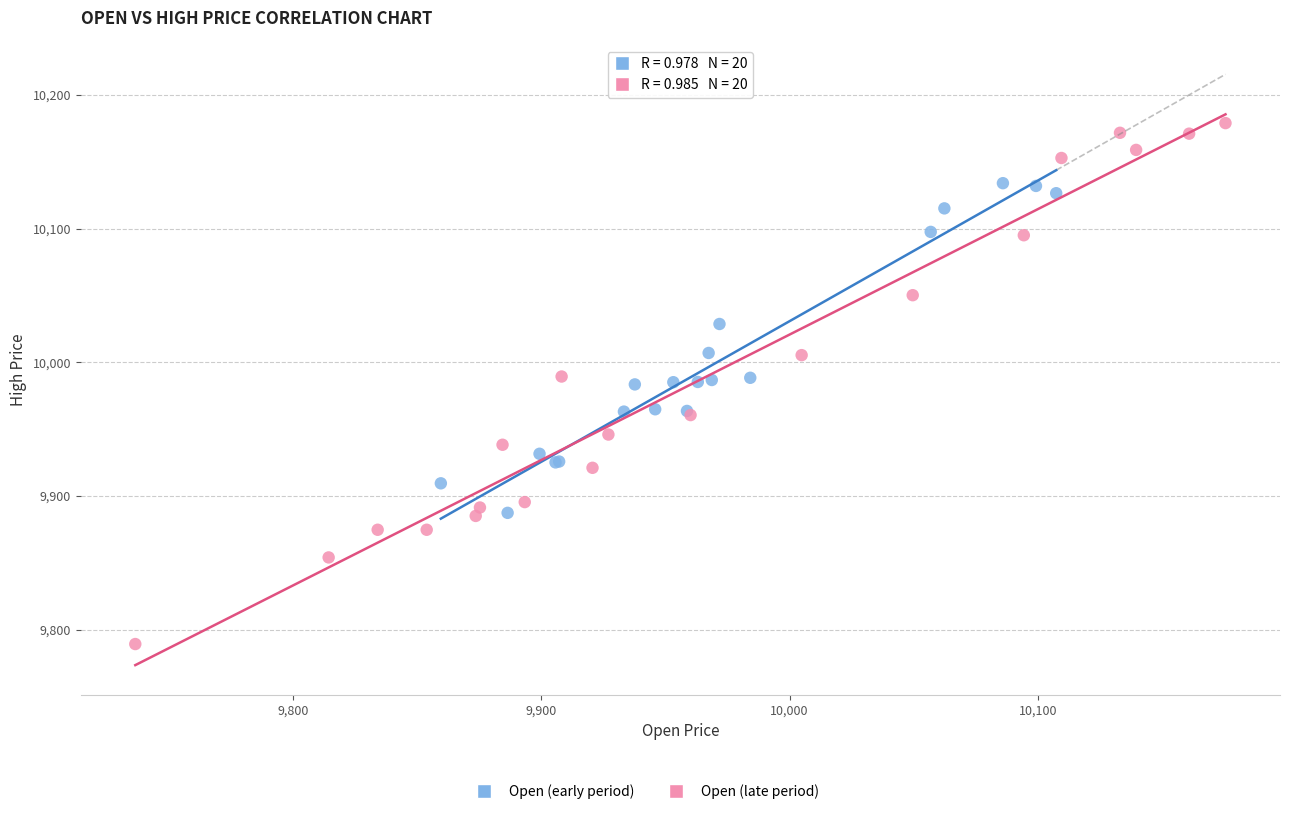

Which series reaches the minimum Y coordinate?

Open (late period)